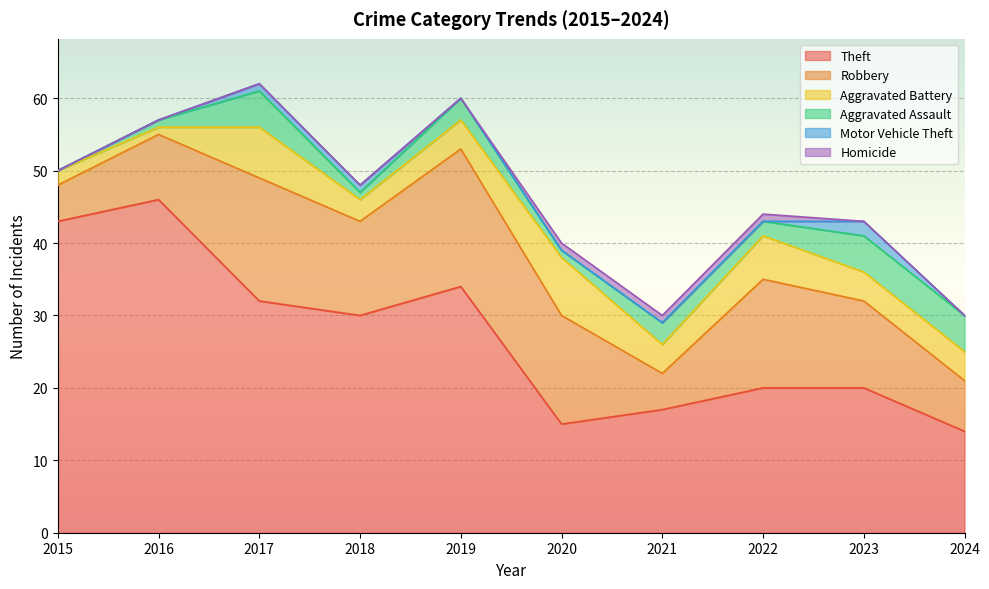

Rank the categories by Theft value from highest to lowest.

2016, 2015, 2019, 2017, 2018, 2022, 2023, 2021, 2020, 2024